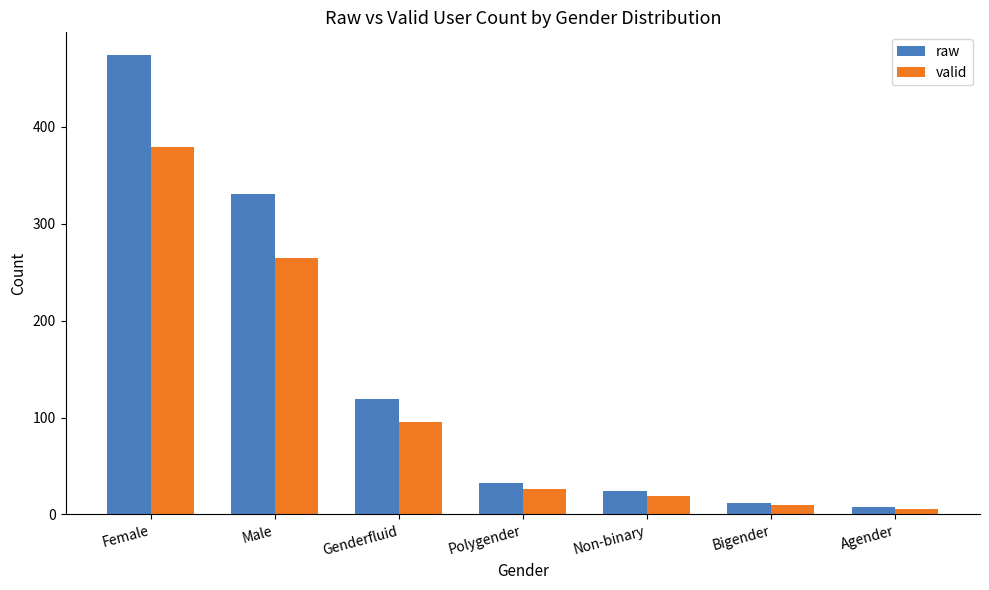

What is the maximum value shown in the chart?

474